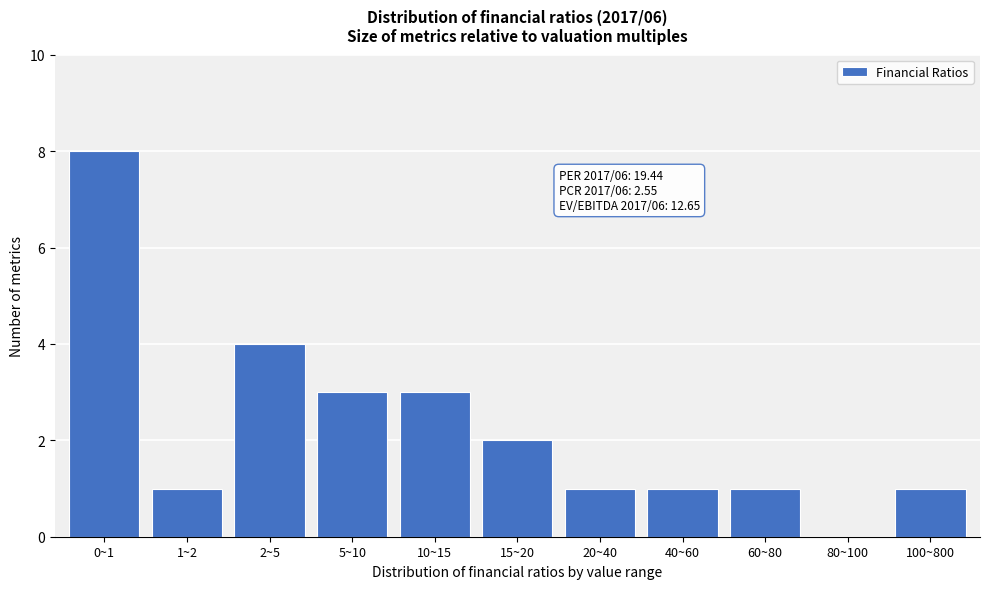

Reading left to right, extract all data points from this chart.

0~1=8	1~2=1	2~5=4	5~10=3	10~15=3	15~20=2	20~40=1	40~60=1	60~80=1	80~100=0	100~800=1